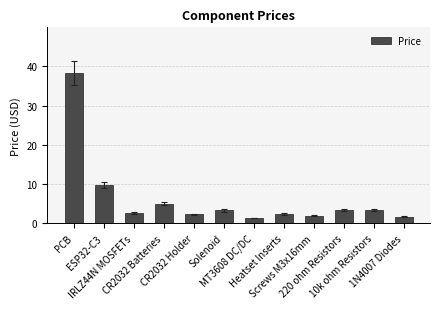

The chart shows a value of 9.8 at ESP32-C3. True or false?

True